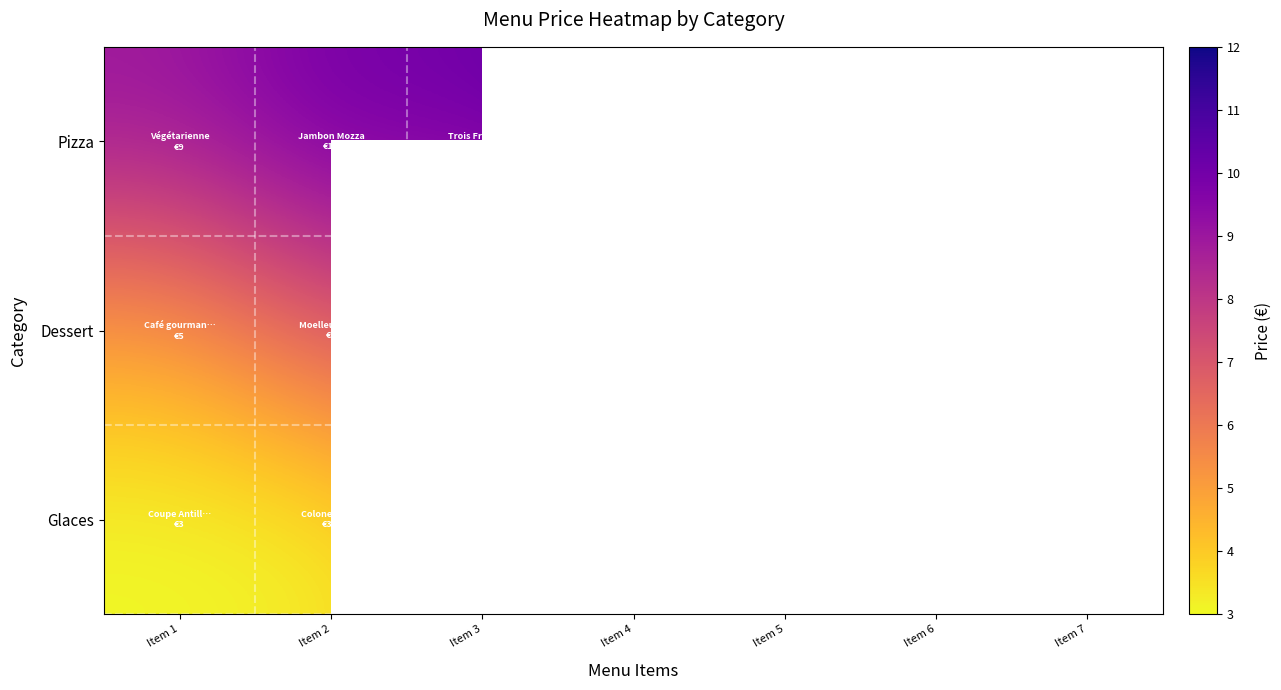

Which label corresponds to the largest value in the chart?

Item 5